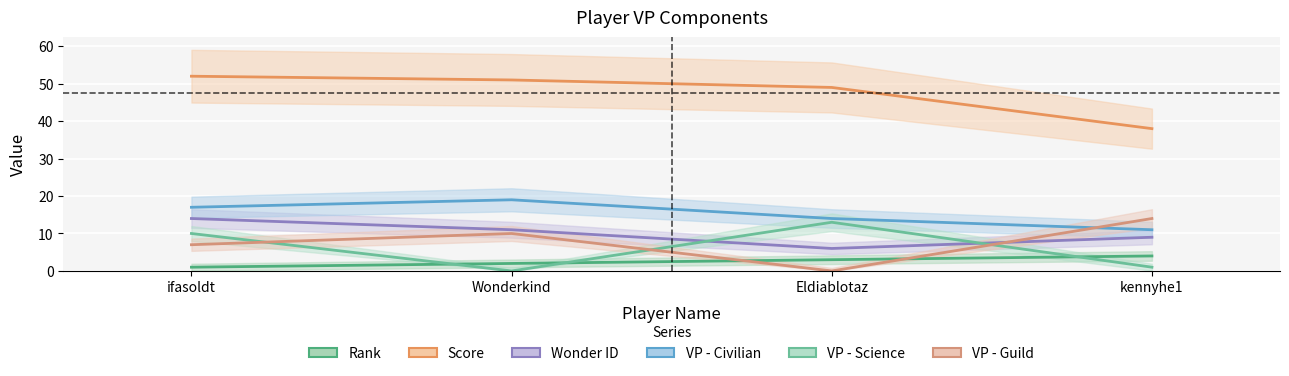

At how many categories does at least one series exceed 18?

4